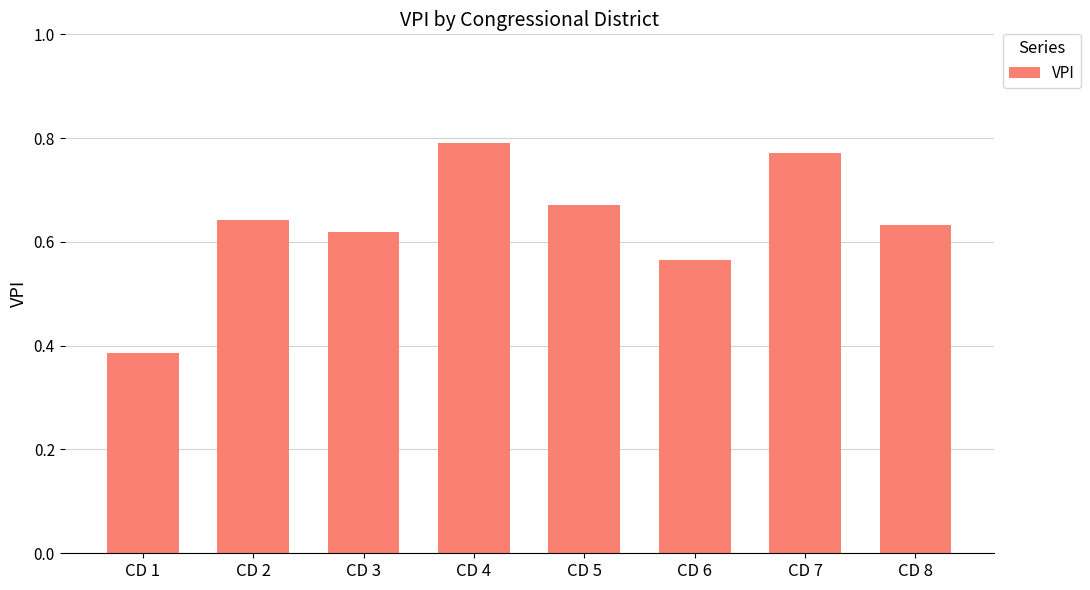

Between CD 7 and CD 3, which is larger?

CD 7